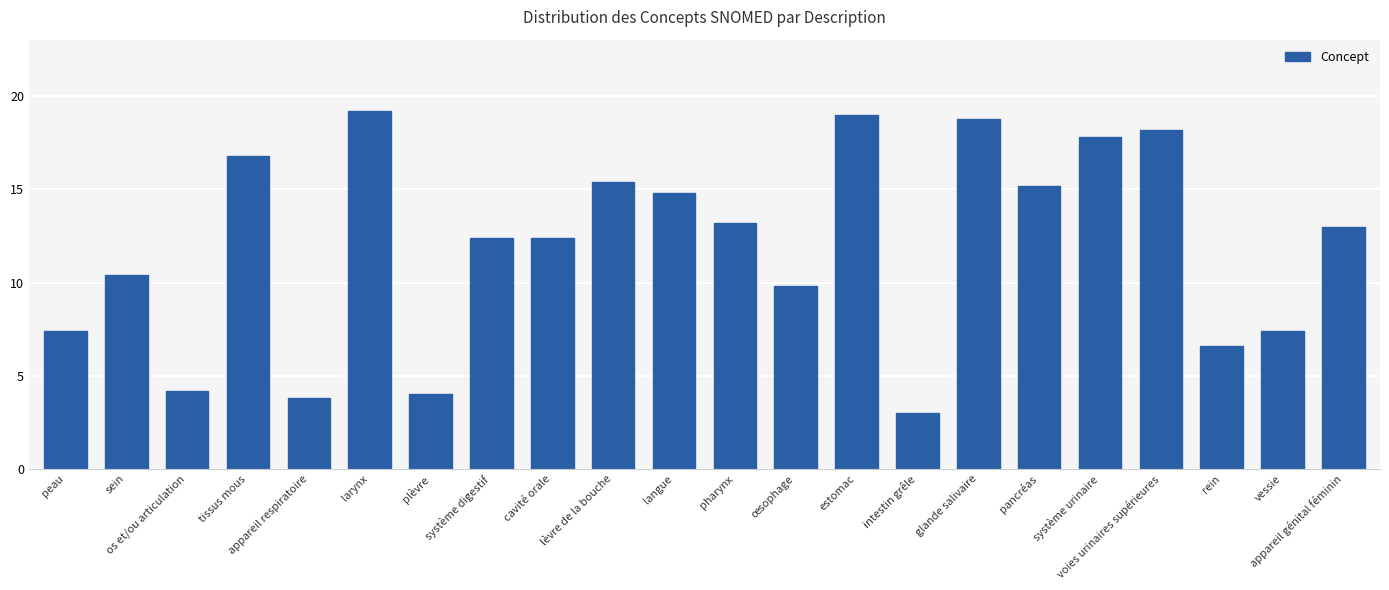

How many bars are there in total?

22